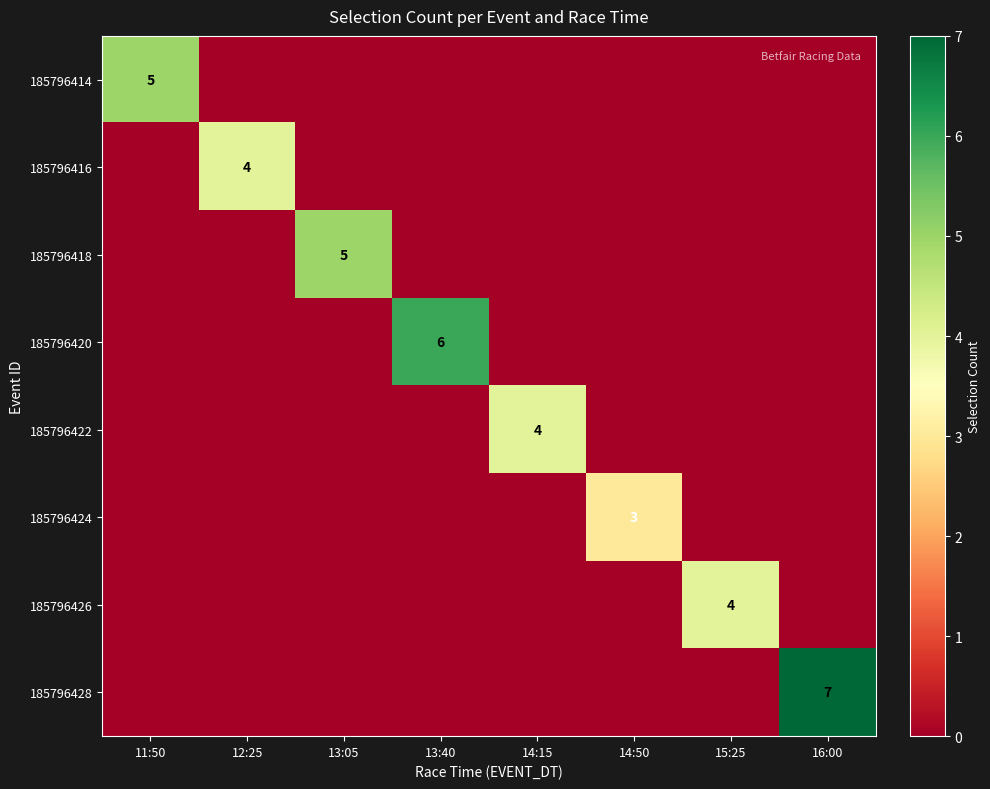

Which category has the lowest value across all series?

12:25